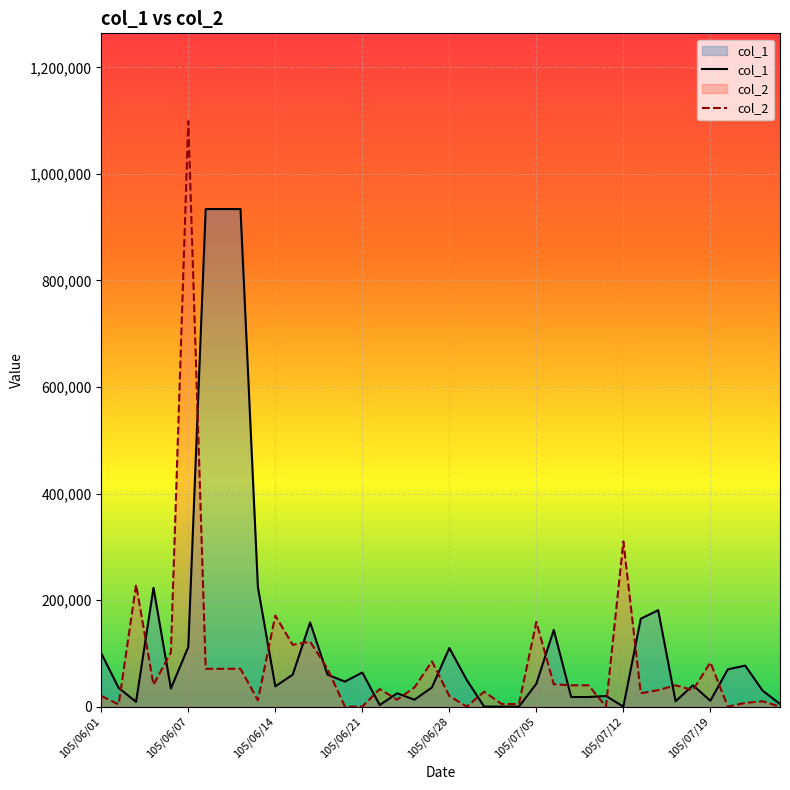

How many positive values does the col_2 series have?

34